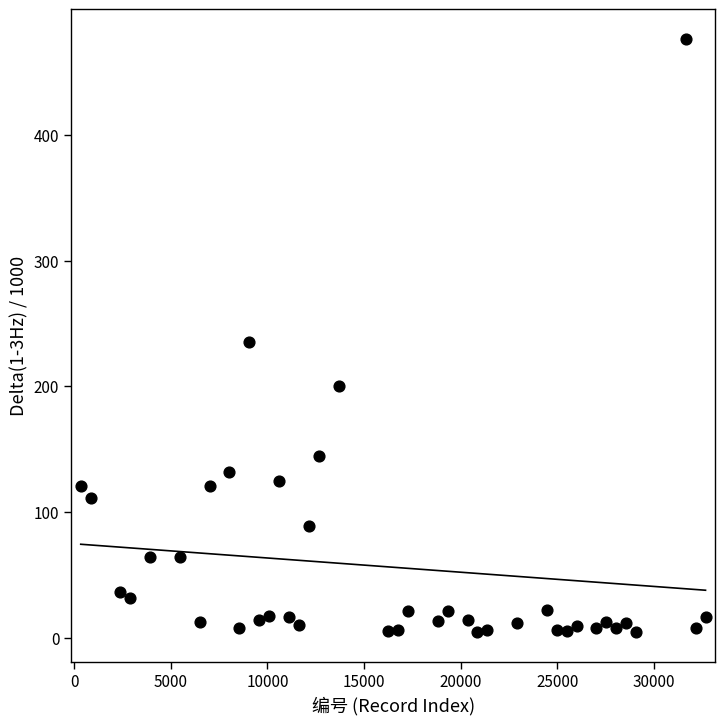

What is the range of Y values (max minus min)?

472.0